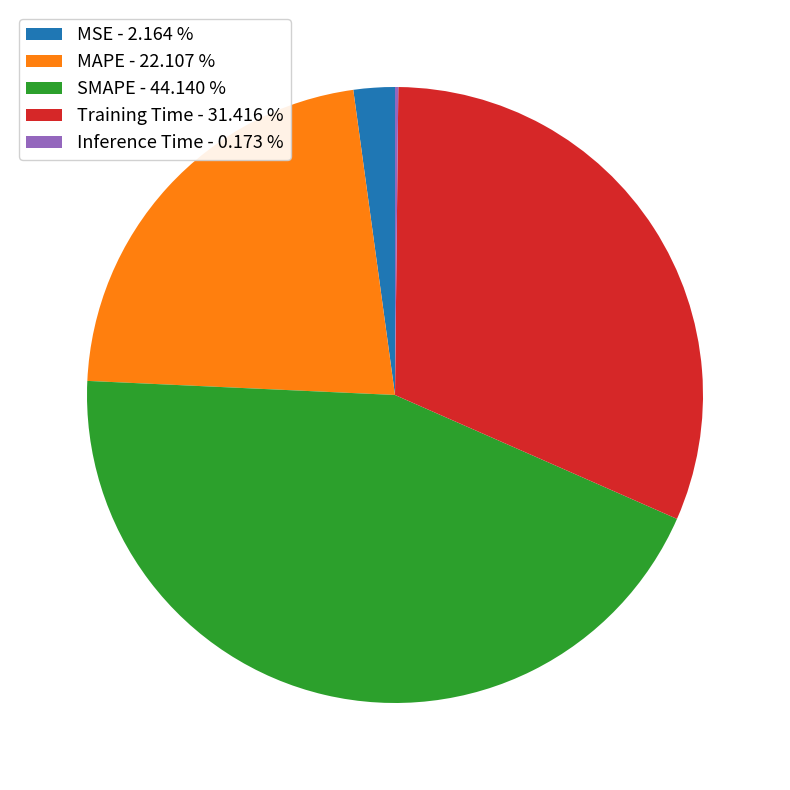

Is there a majority slice in this chart?

No